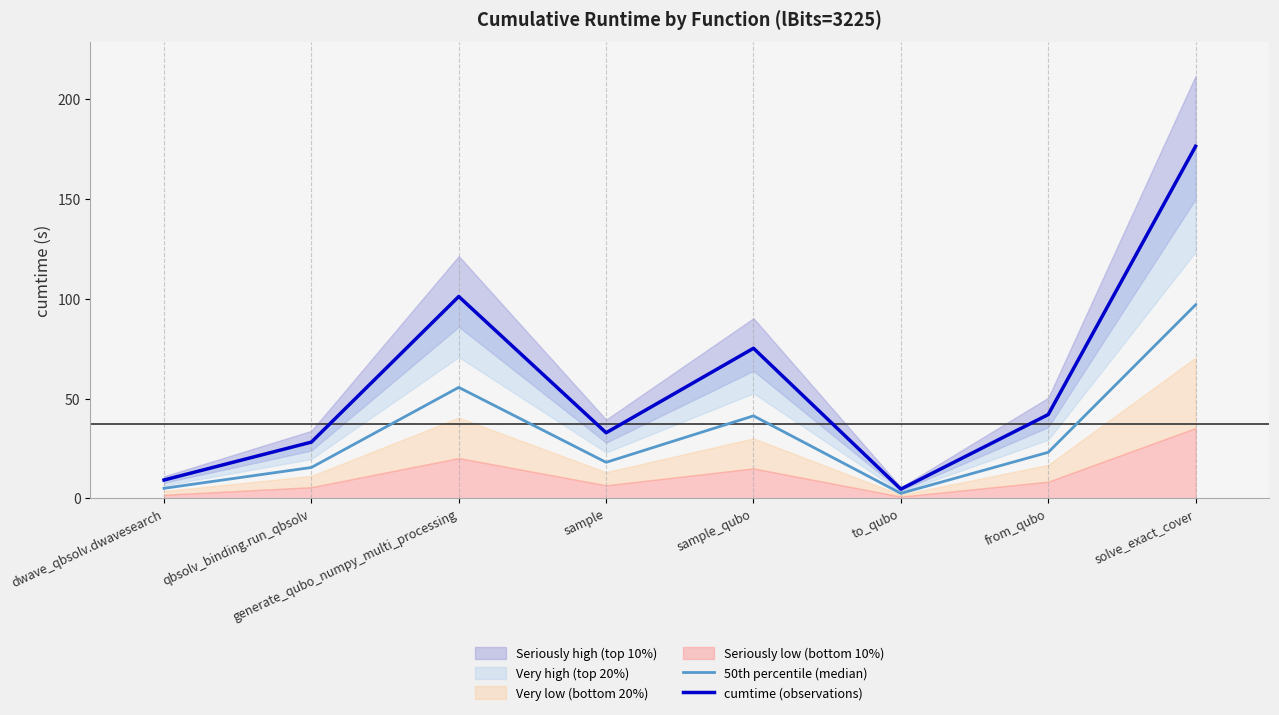

The cumtime (observations) series shows 32.9 at sample. True or false?

True